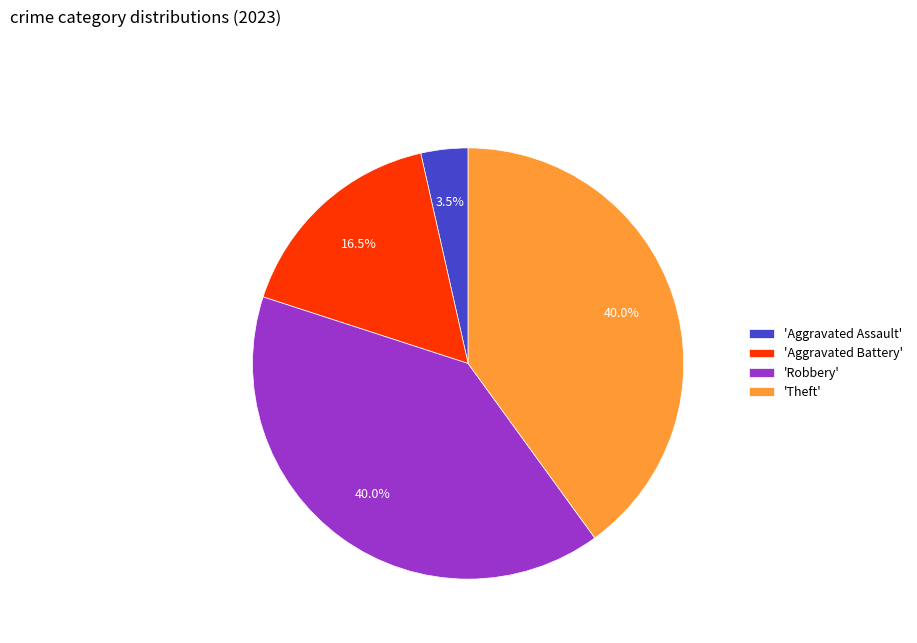

Does any single category account for the majority?

No